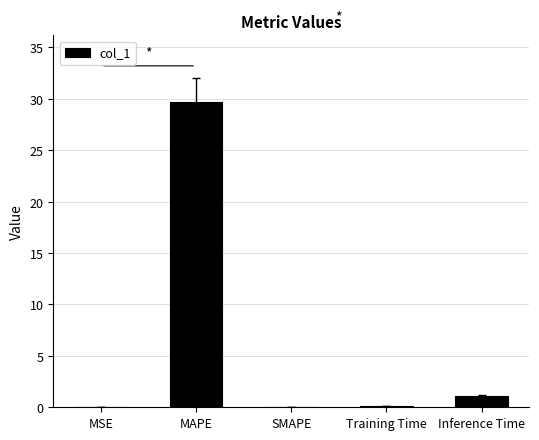

Does the chart contain stacked bars?

No